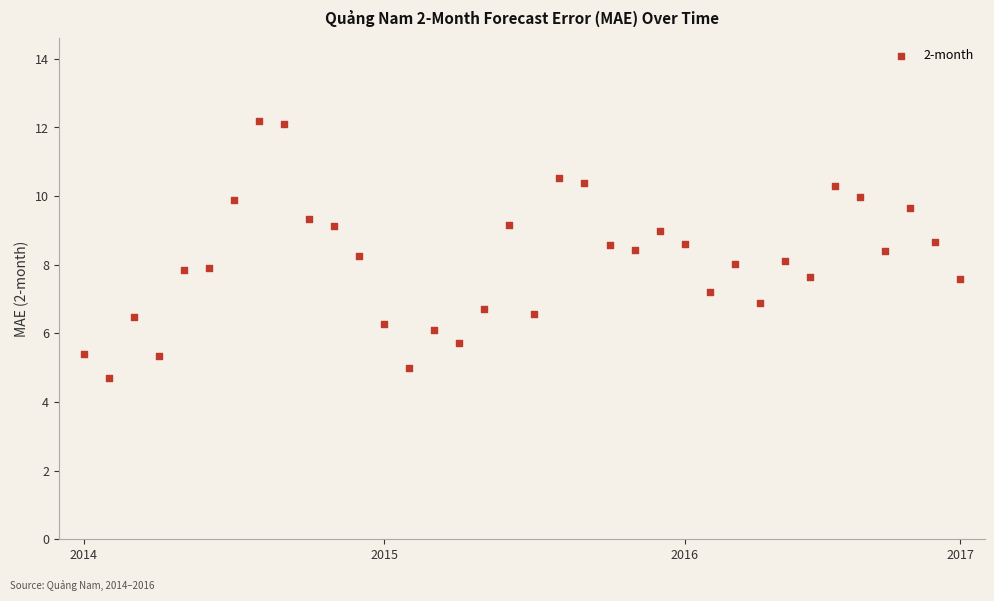

What is the range of Y values (max minus min)?

7.5